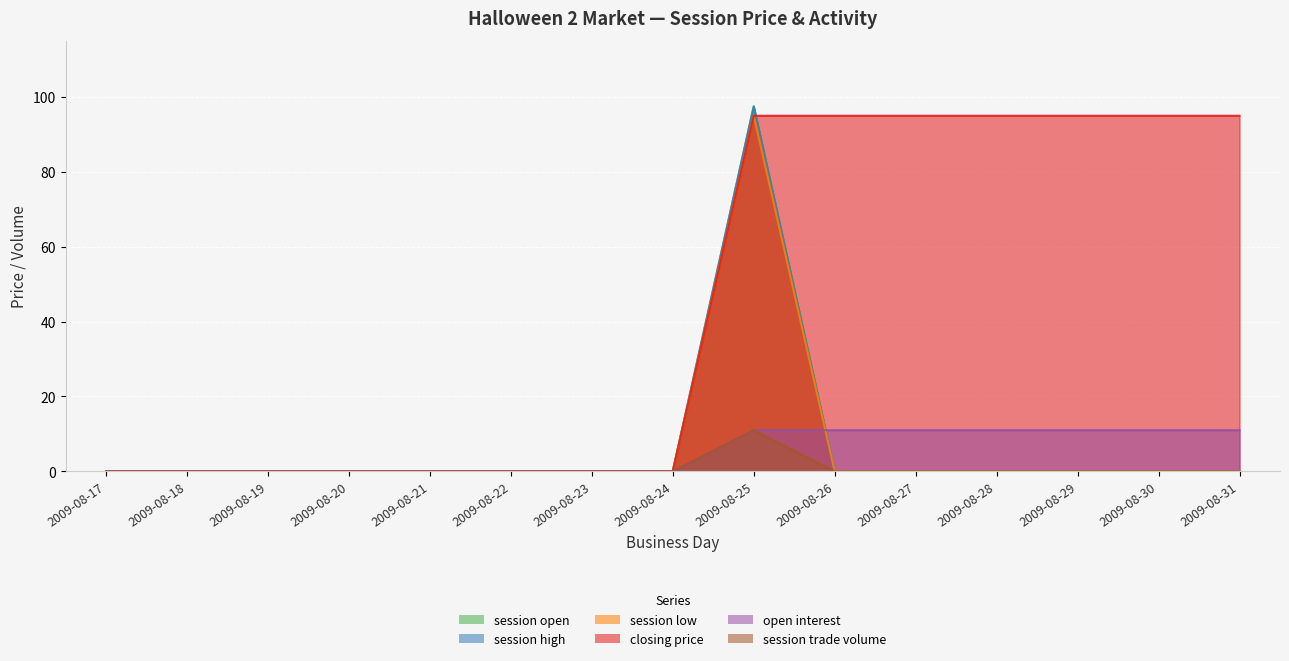

What are all the series names shown in the legend?

session open, session high, session low, closing price, open interest, session trade volume